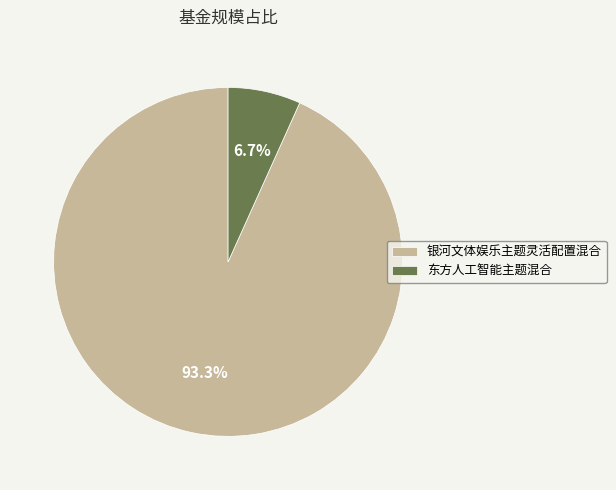

Is the sum of 东方人工智能主题混合 and 银河文体娱乐主题灵活配置混合 greater than half?

Yes